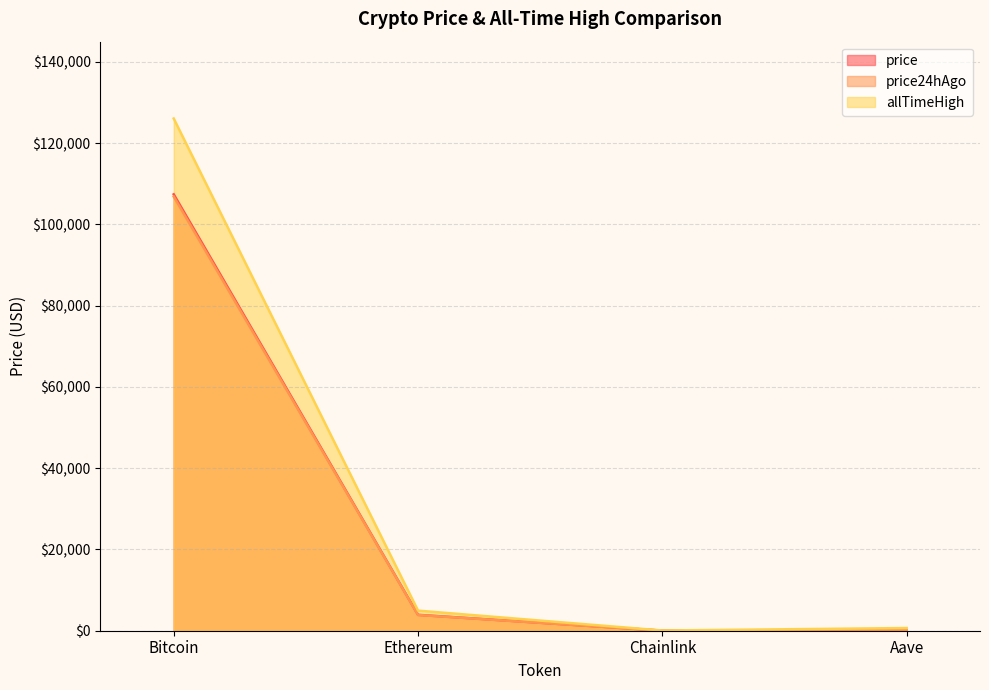

True or false: allTimeHigh and price24hAgo cross at least once.

False